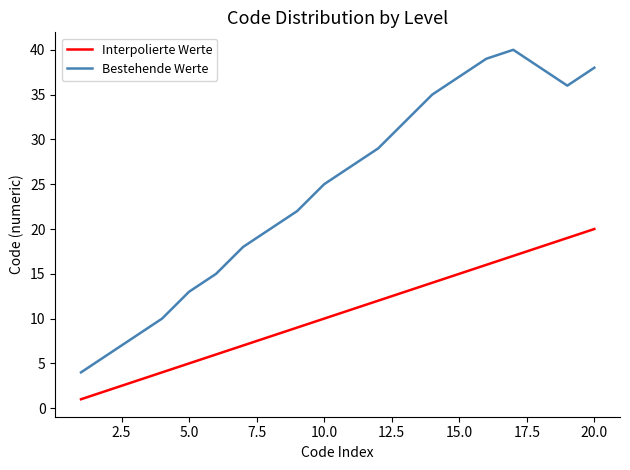

Which series has the largest total across all categories?

Bestehende Werte